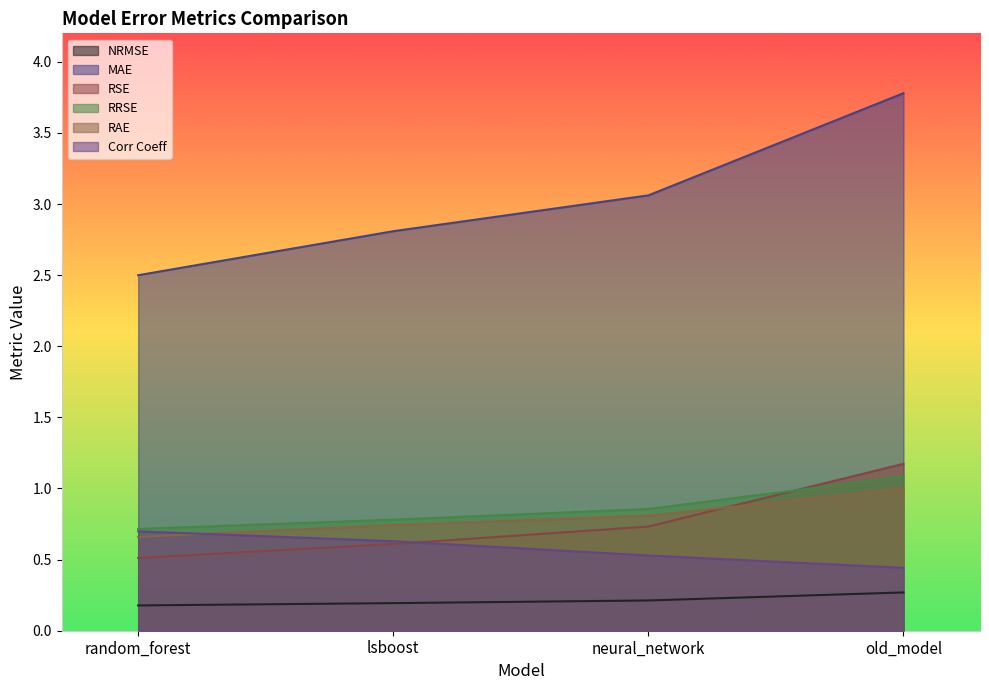

Which series has the largest total across all categories?

MAE